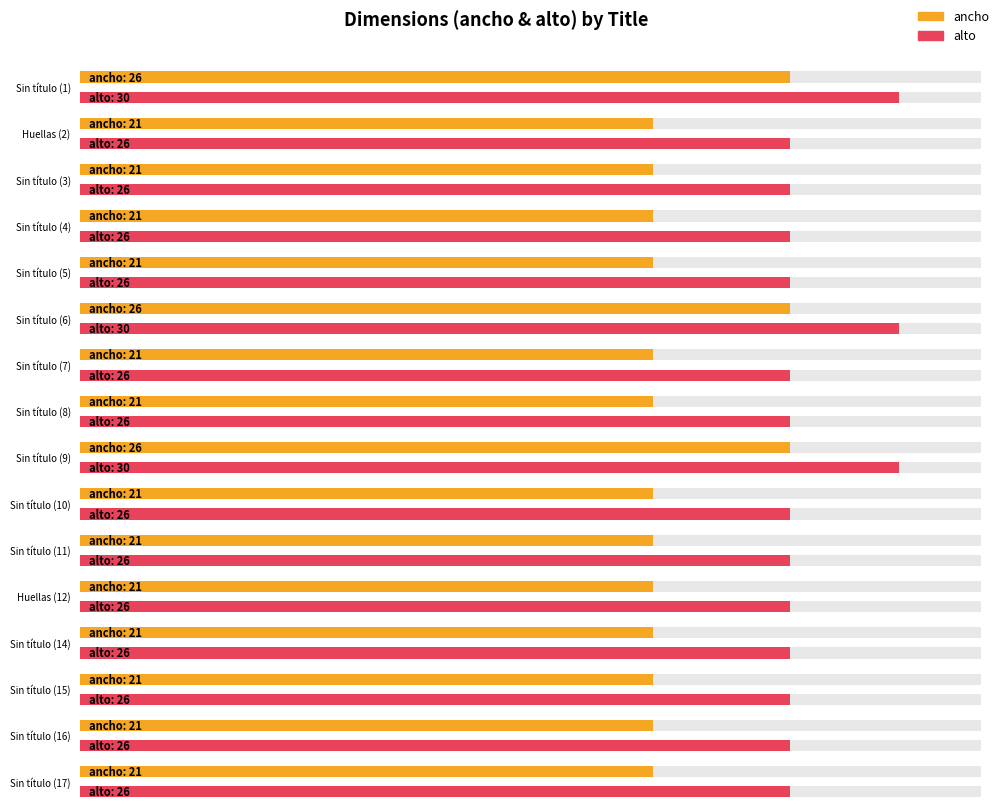

At which label is ancho closest to 23?

Huellas